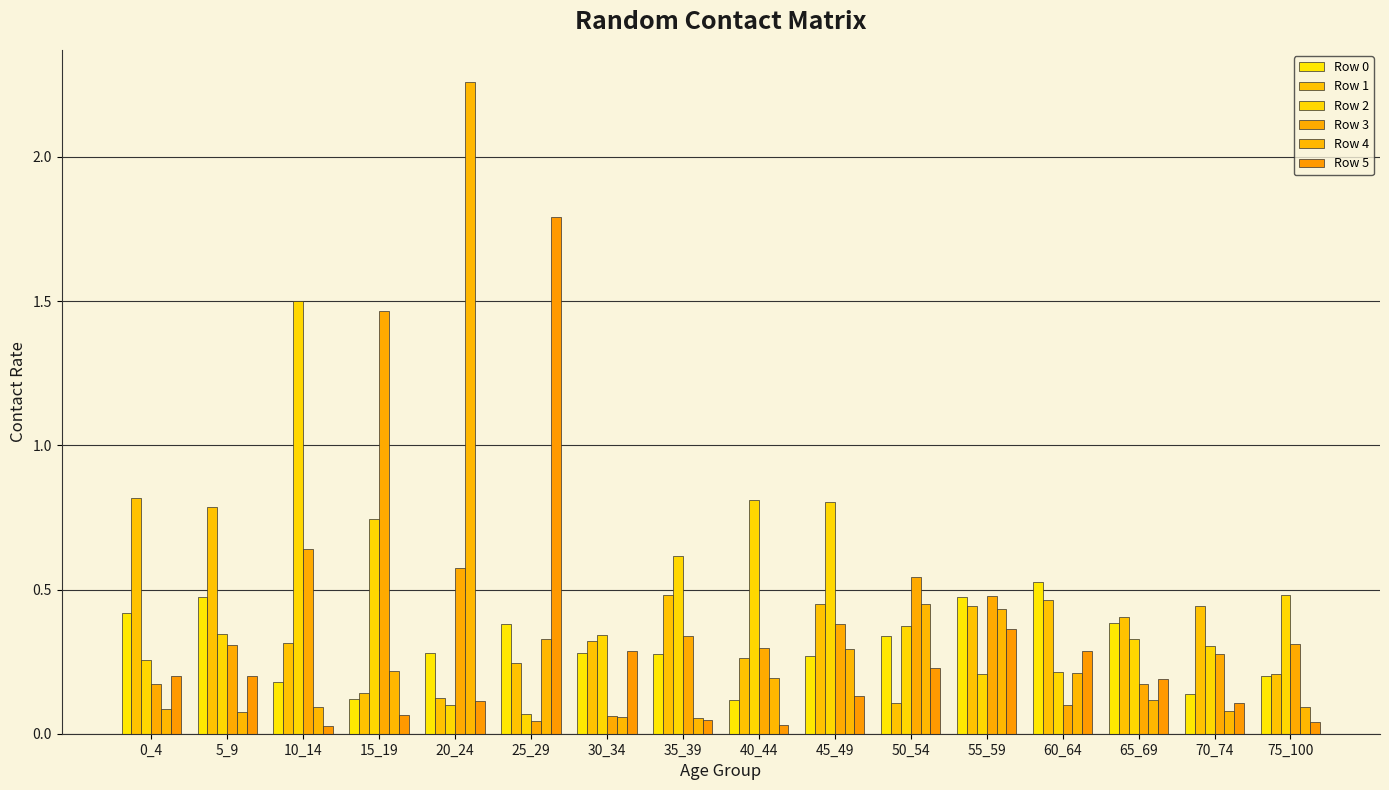

What is the spread (max minus min) of values at 50_54?

0.4